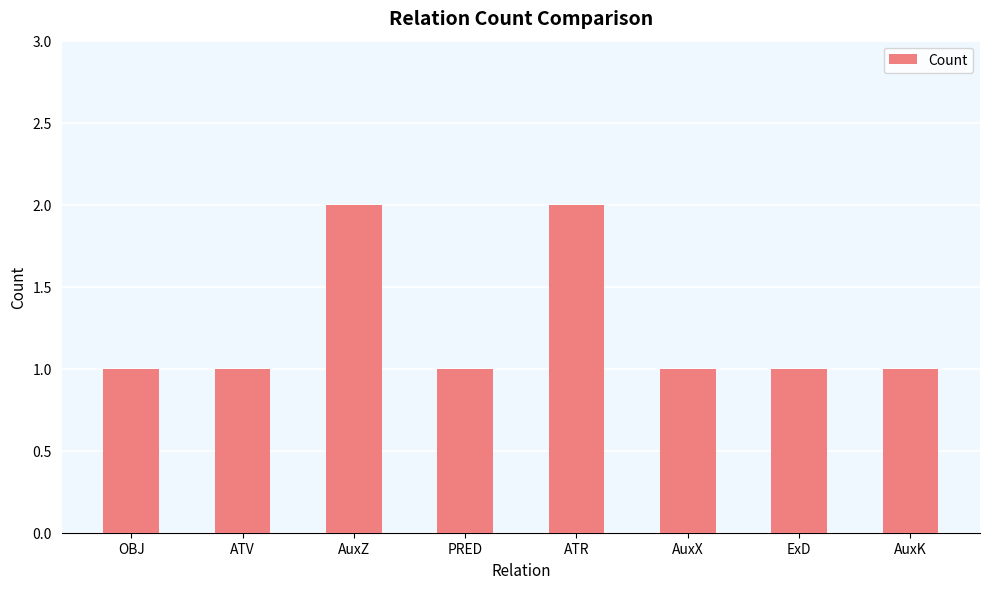

Reading left to right, what are all the values shown in this chart?

1	1	2	1	2	1	1	1